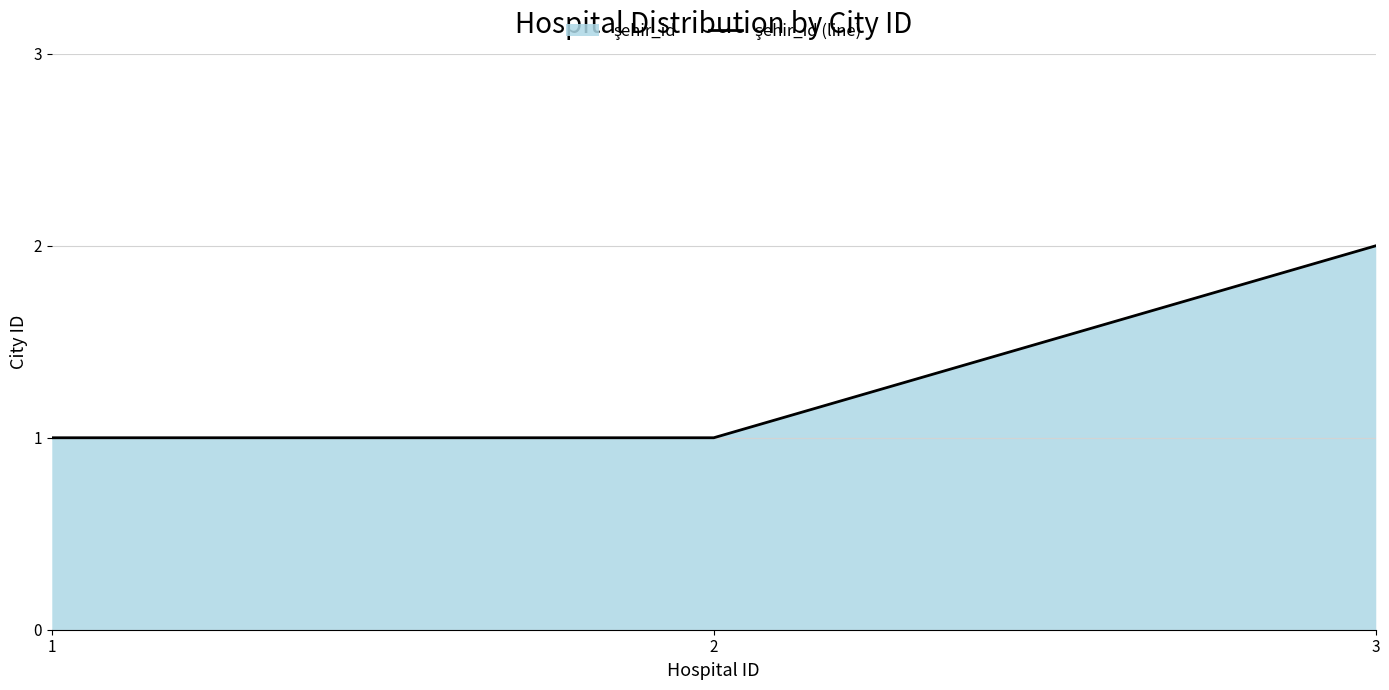

Which category has the highest value across all series?

3